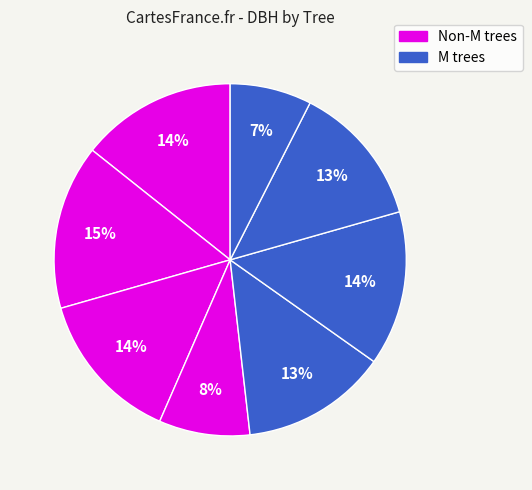

Is there a majority slice in this chart?

No